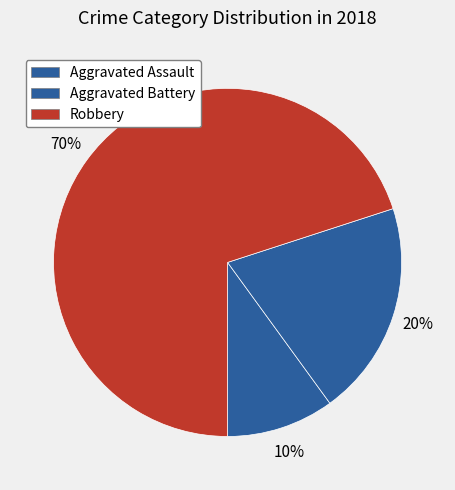

How many segments does this pie chart have?

3